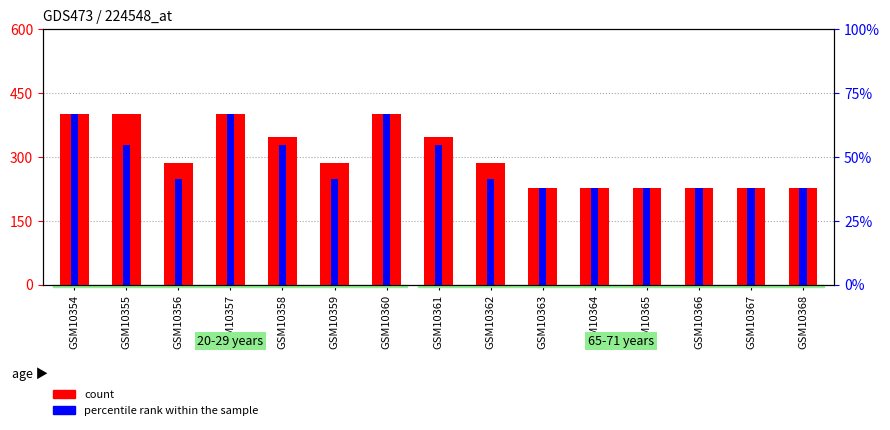

What is the sum of all count values?

4514.5